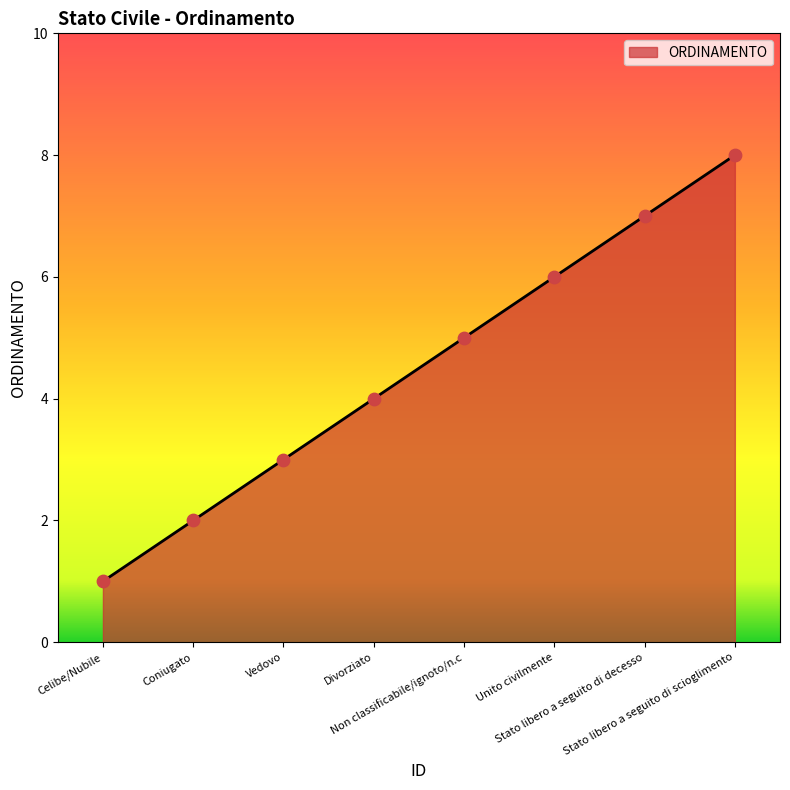

Between Unito civilmente and Coniugato, which is larger?

Unito civilmente